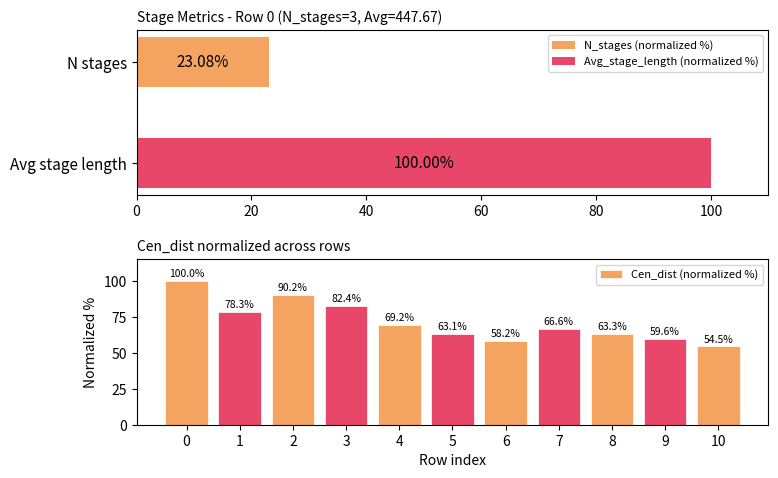

Reading left to right, transcribe all the data shown in this chart.

100.0	78.3	90.2	82.4	69.2	63.1	58.2	66.6	63.3	59.6	54.5